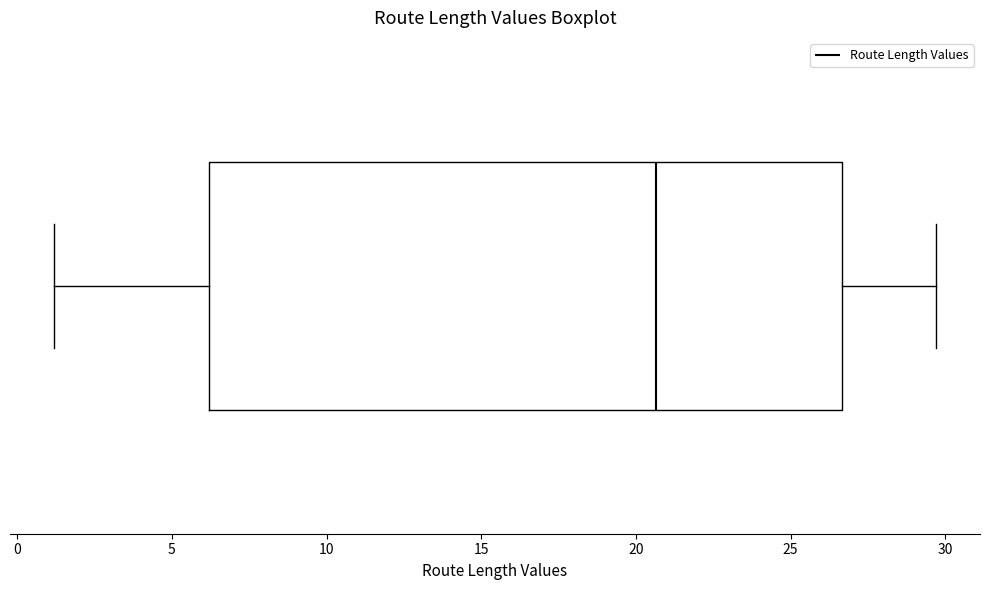

Transcribe this box plot: give where the median line is, the range the box spans, and where the two whiskers end, as read against the x-axis. The values are not printed on the chart, so give them approximately, as read against the axis.

median 20.5, box 6.0 to 26.5, whiskers 1.0 to 29.5